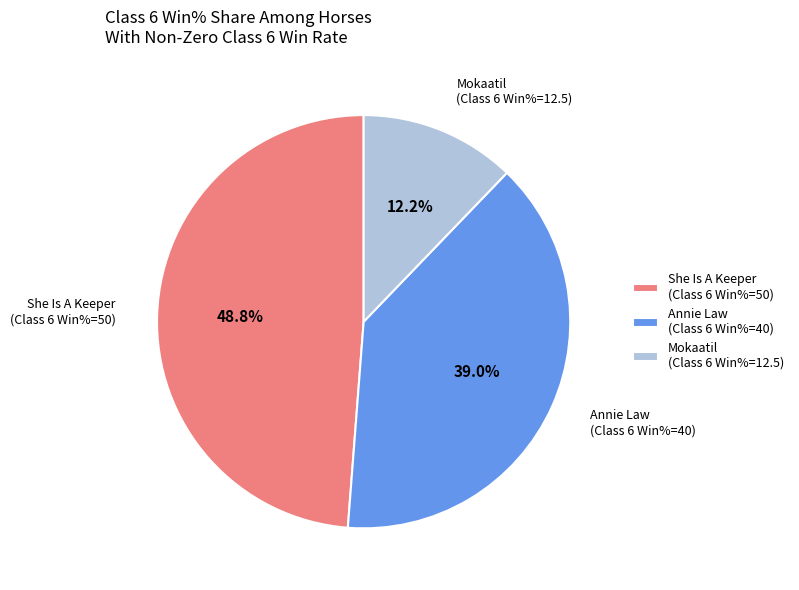

What is the ratio of the value at Annie Law (Class 6 Win%=40) to the value at She Is A Keeper (Class 6 Win%=50)?

0.8